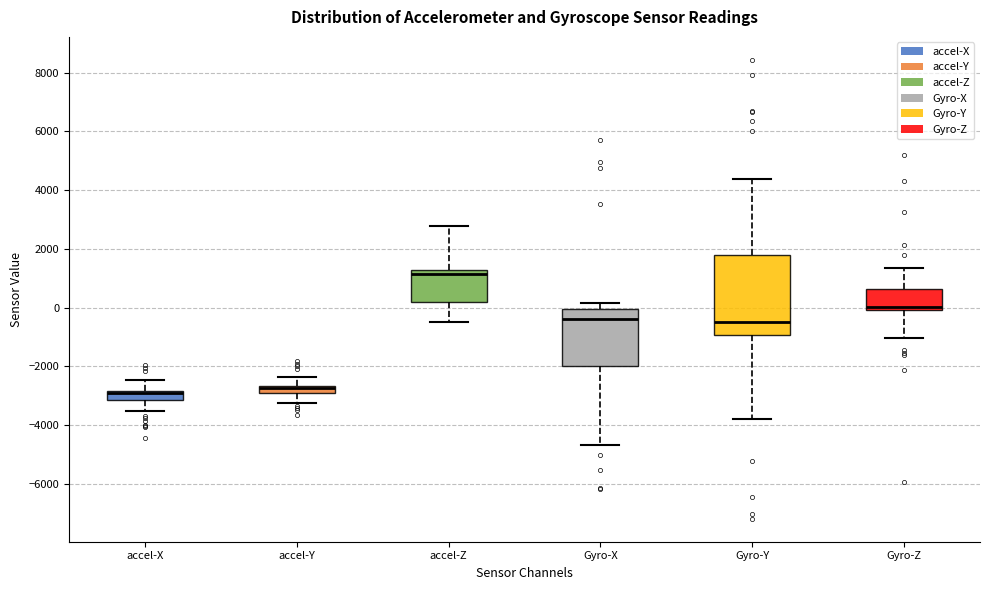

Which box is the tallest, from its lower edge to its upper edge?

Gyro-Y